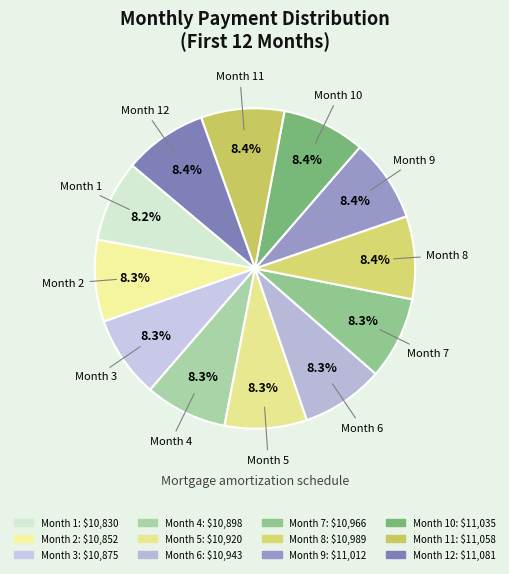

Is there a majority slice in this chart?

No